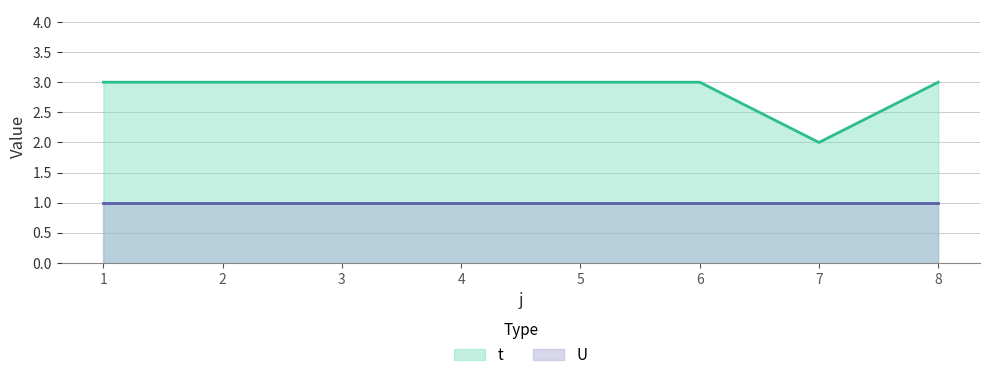

List the labels in order of value, largest first.

1, 2, 3, 4, 5, 6, 8, 7